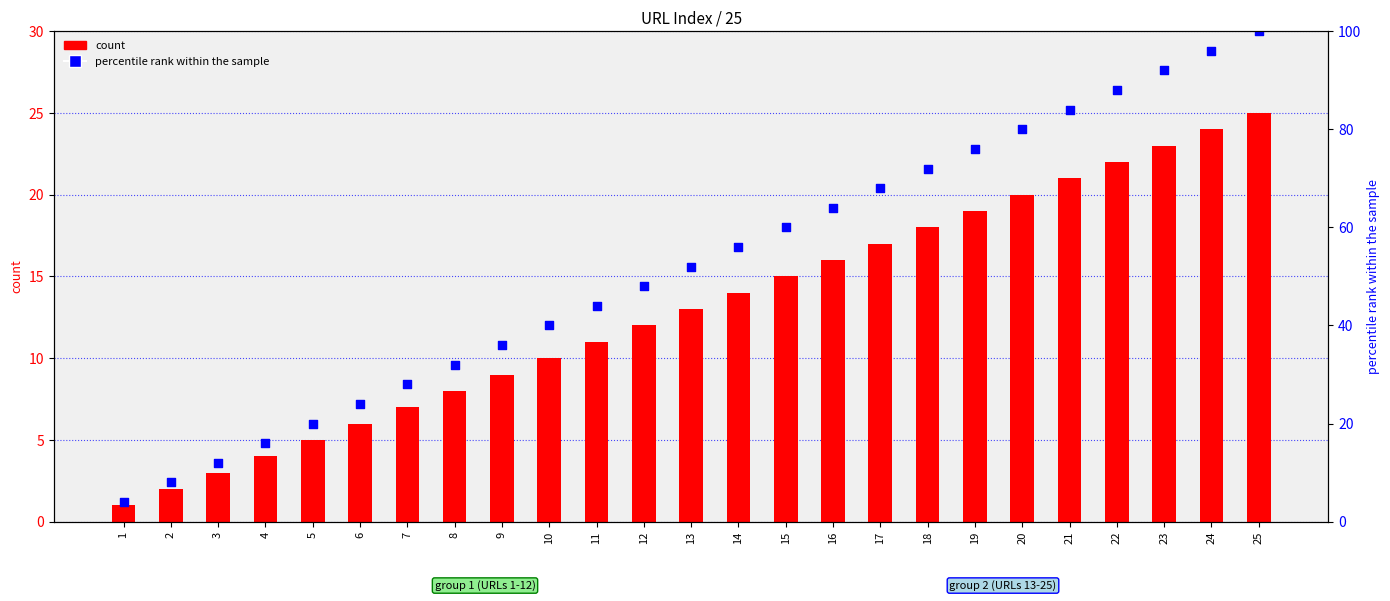

At how many categories does at least one series exceed 69?

8